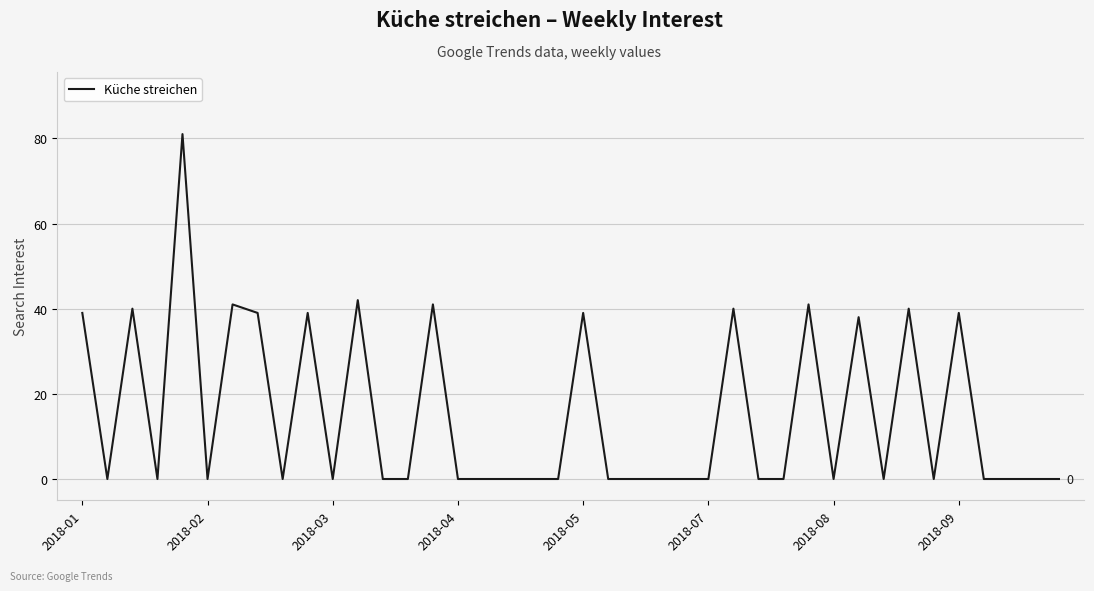

What is the greatest value displayed?

81